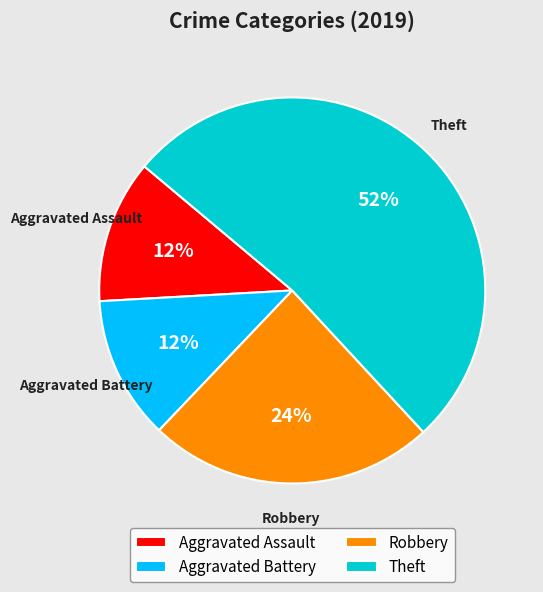

To the nearest percent, what is the average slice percentage?

25%